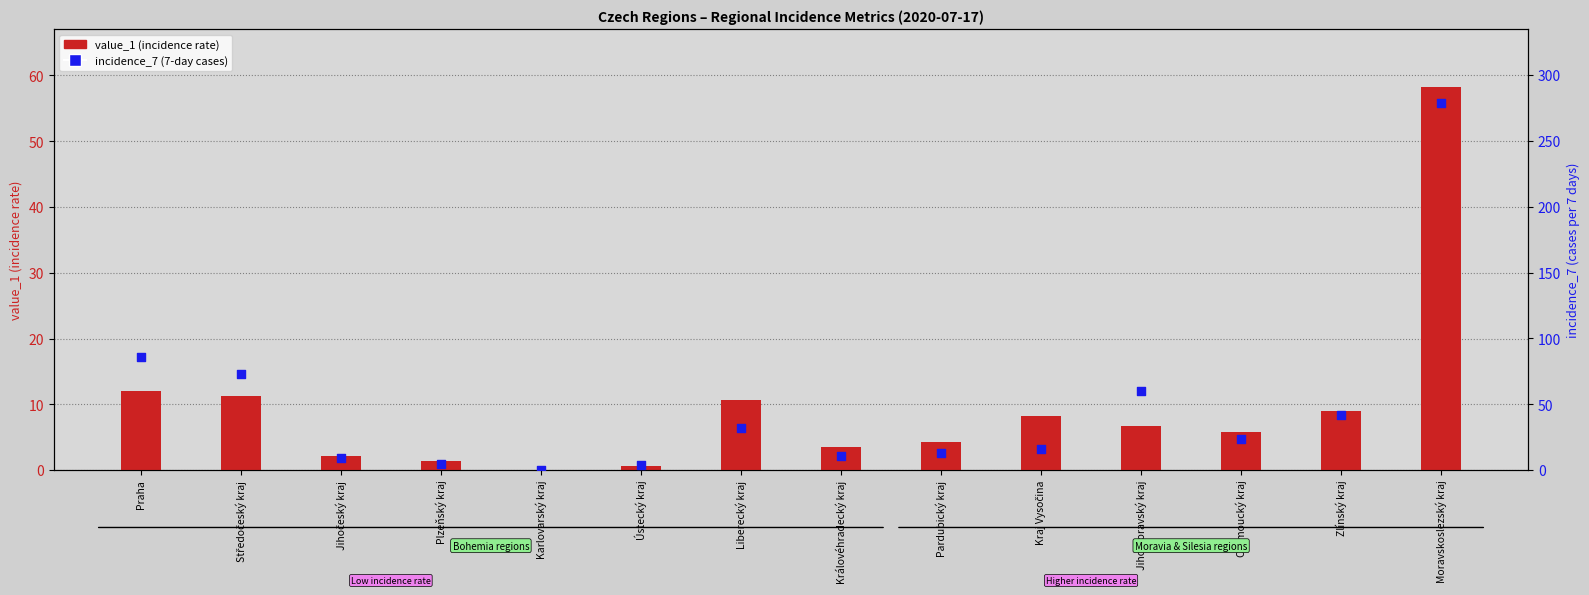

Which series contains the lowest Y value?

value_1 (incidence rate)